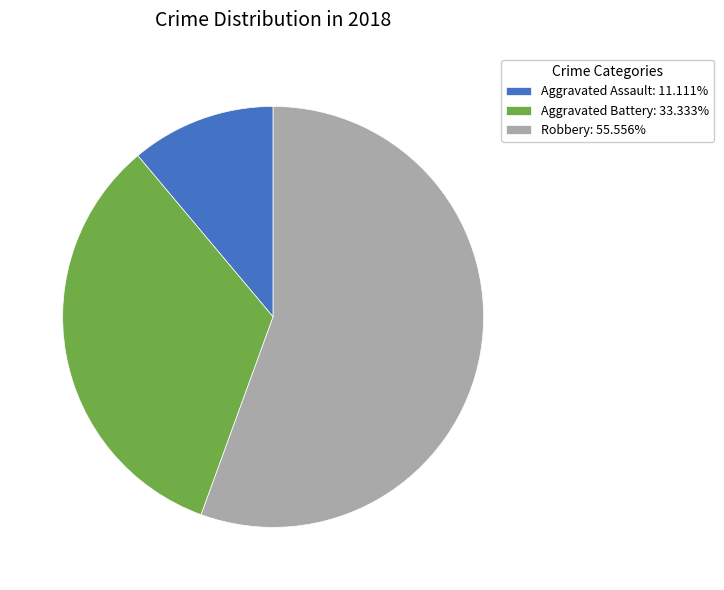

Does Aggravated Battery: 33.333% account for over 50% of the chart?

No